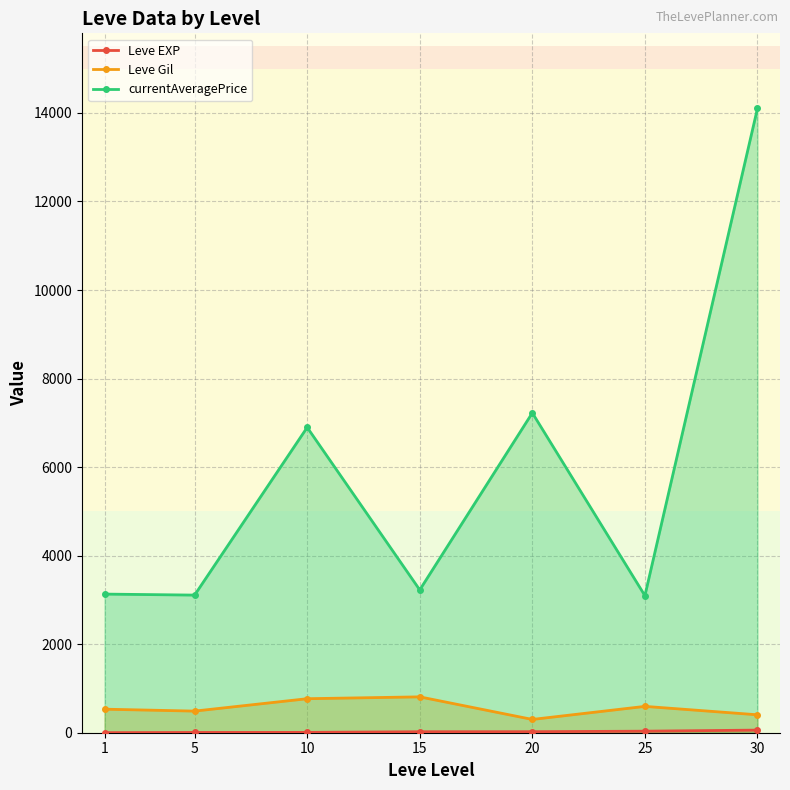

What is the value of the Leve EXP point at the 5th from the left?

23.3